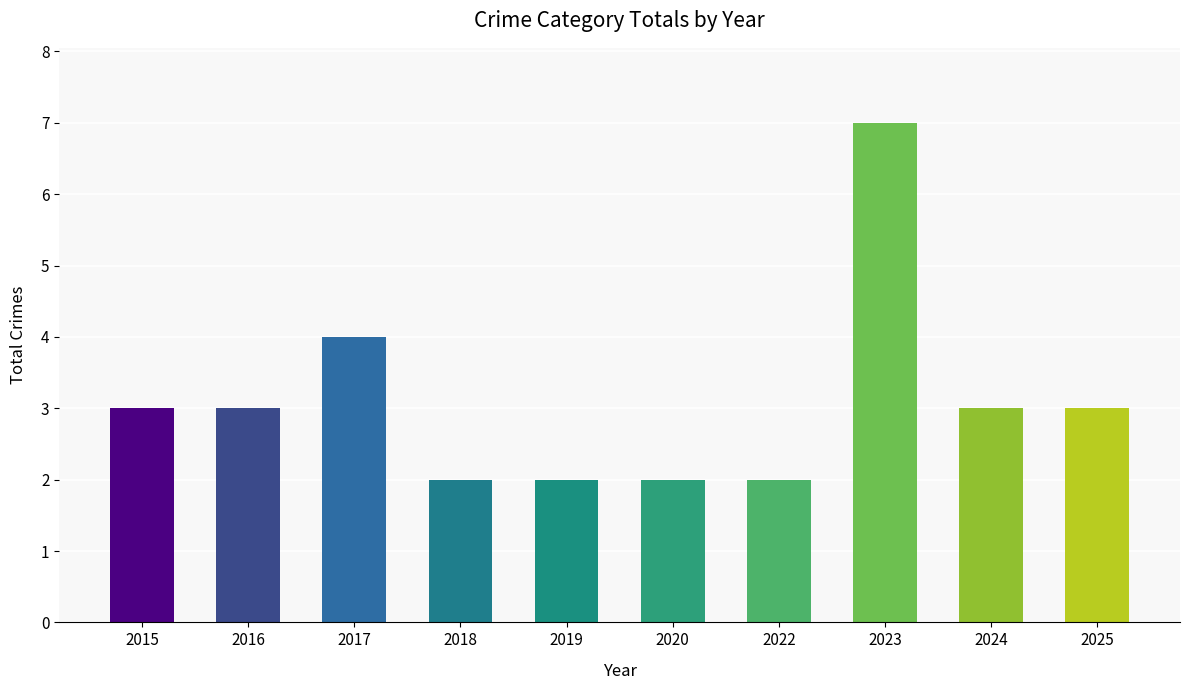

Reading left to right, extract all data points from this chart.

2015=3	2016=3	2017=4	2018=2	2019=2	2020=2	2022=2	2023=7	2024=3	2025=3